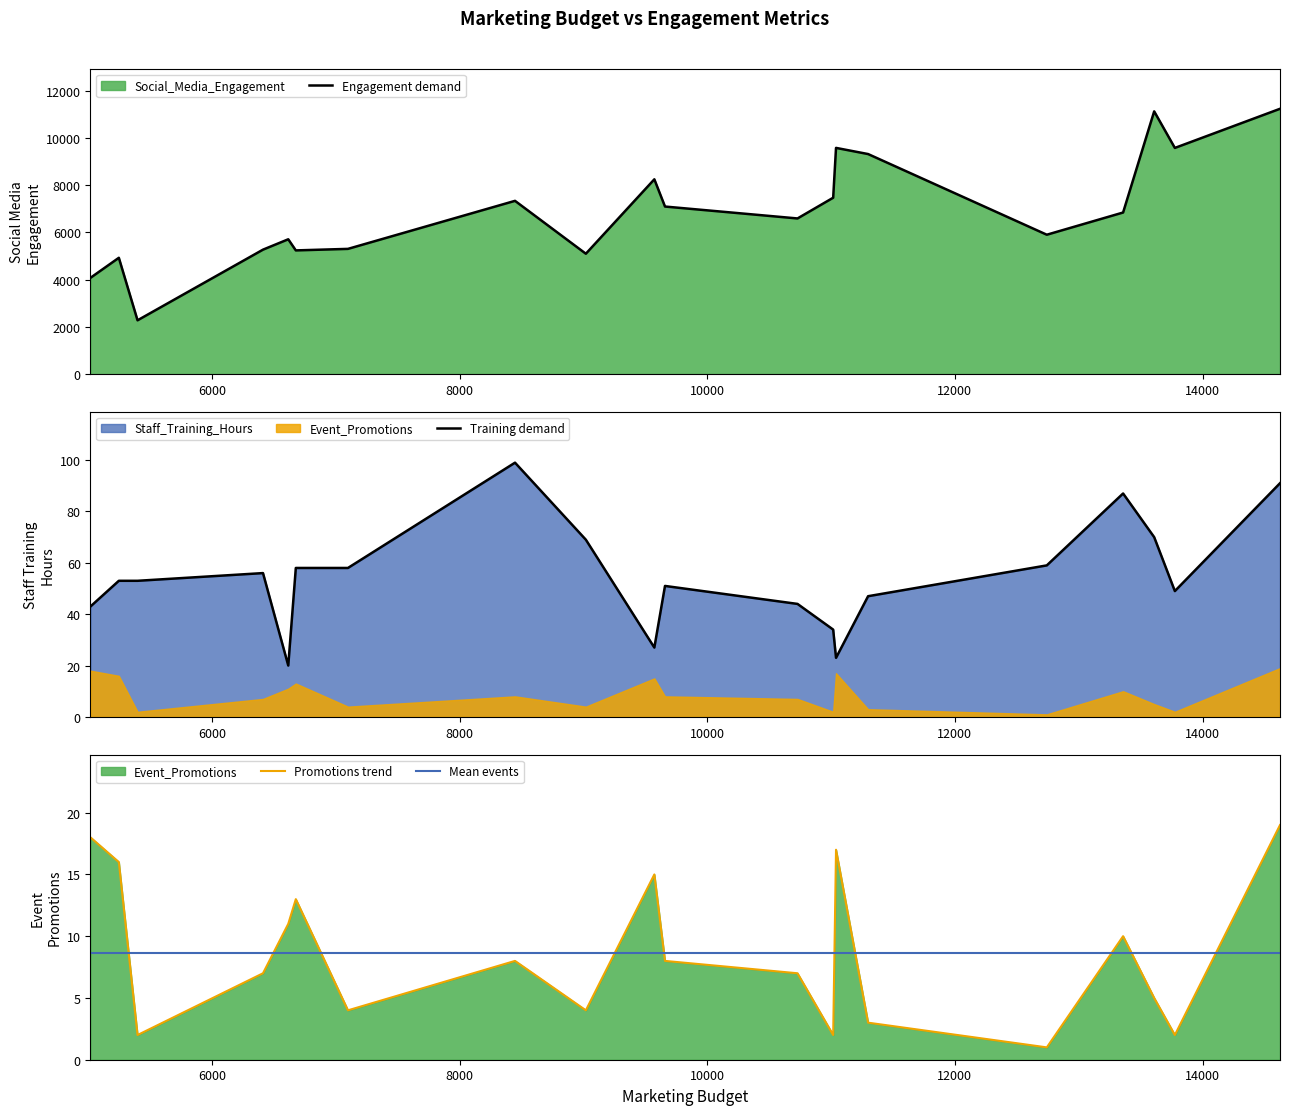

What is the minimum value for Engagement demand?

2276.3